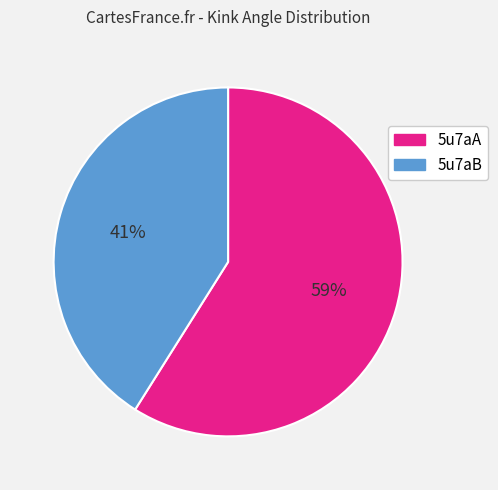

Which slice is the largest?

5u7aA